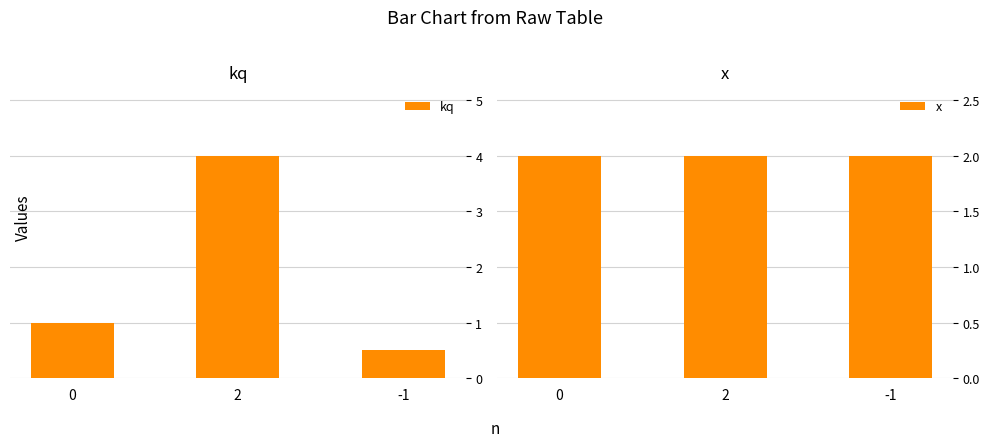

What is the value of the kq bar at the 3rd from the left?

0.5